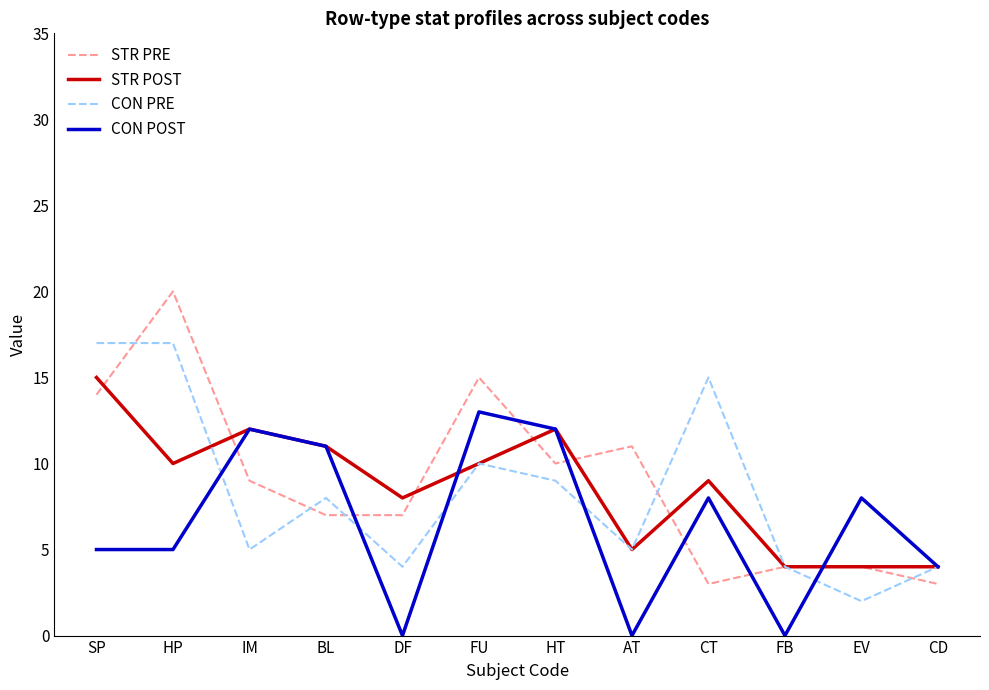

Which series ends up on top after the final intersection of CON POST and STR PRE?

CON POST